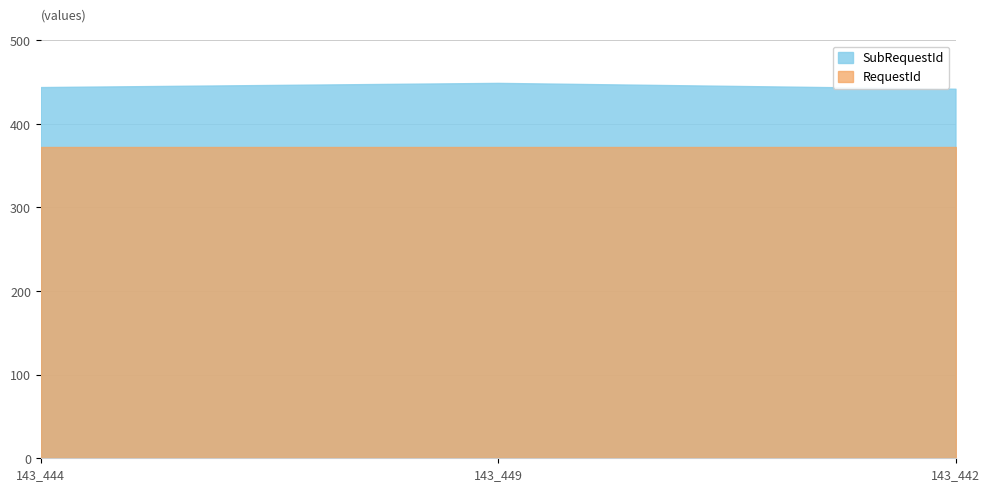

What position from the right is 143_449?

2